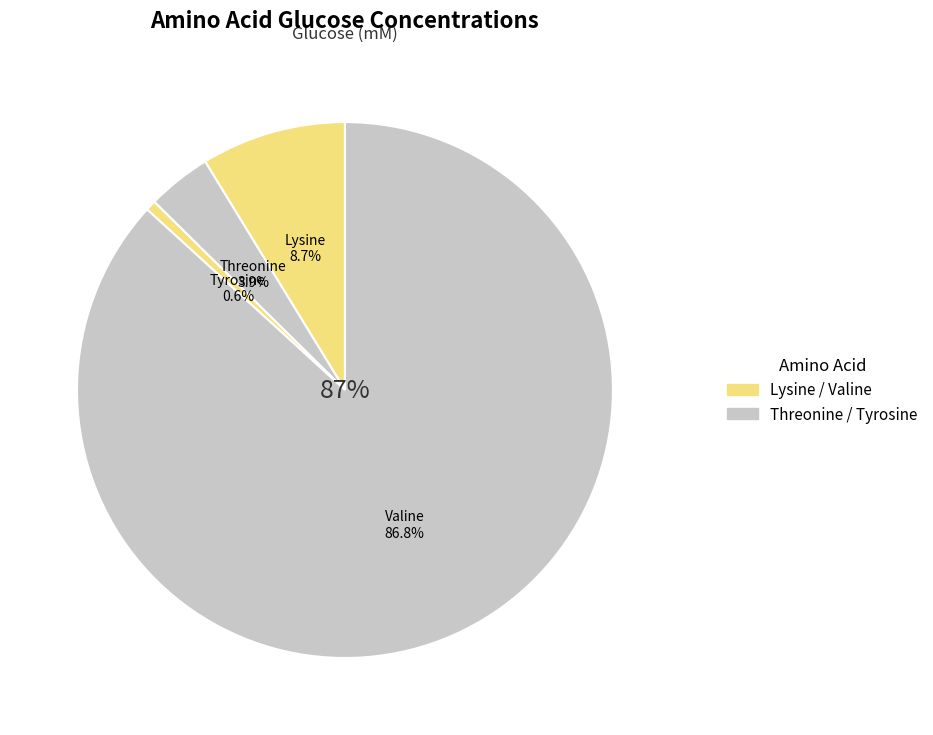

The Threonine slice represents 4% of the pie. True or false?

True